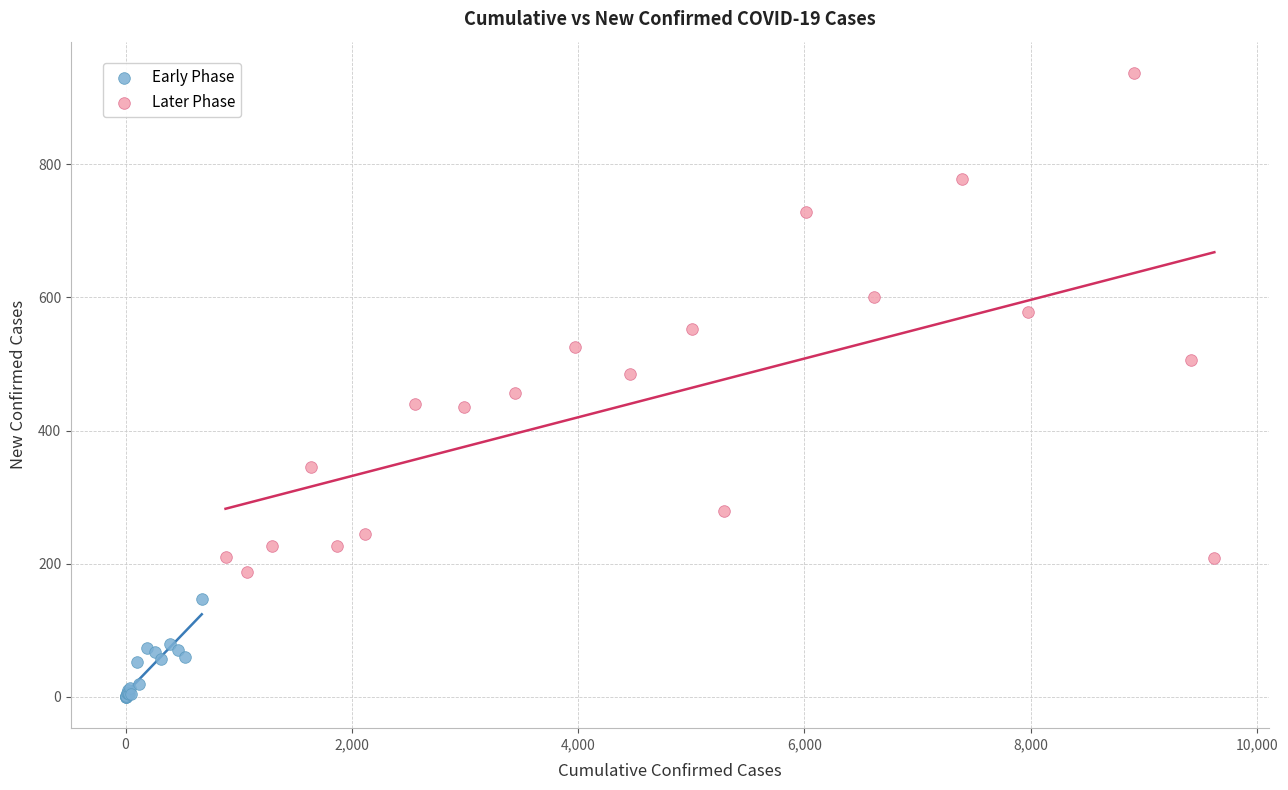

Which series reaches the minimum Y coordinate?

Early Phase